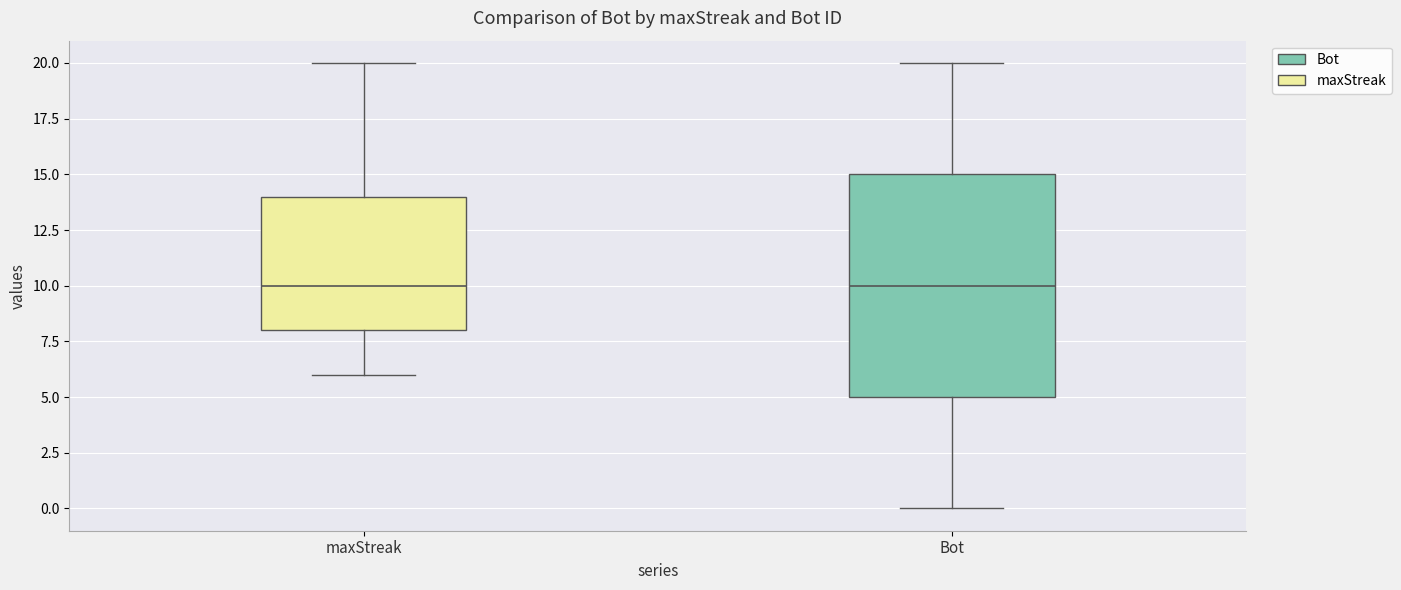

Reading left to right, read every box against the y-axis: the position of its median line, the range the box covers, and the ends of its whiskers. The values are not printed on the chart, so give them approximately, as read against the axis.

maxStreak: median 10, box 8 to 14, whiskers 6 to 20
Bot: median 10, box 5 to 15, whiskers 0 to 20